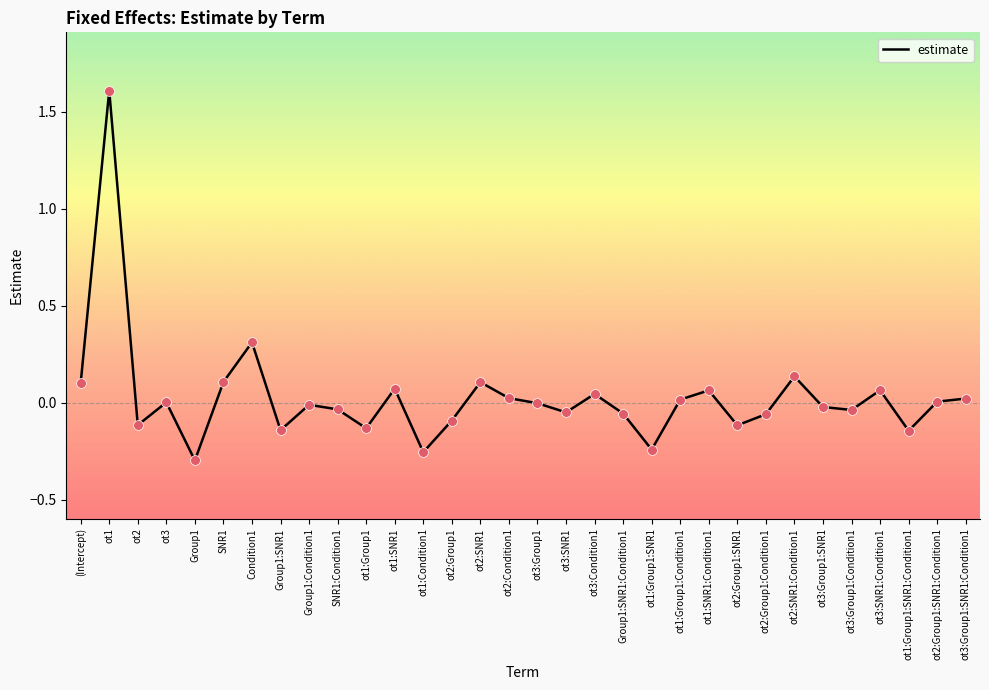

What is the change in value from Group1:SNR1:Condition1 to ot3:SNR1:Condition1?

+0.1